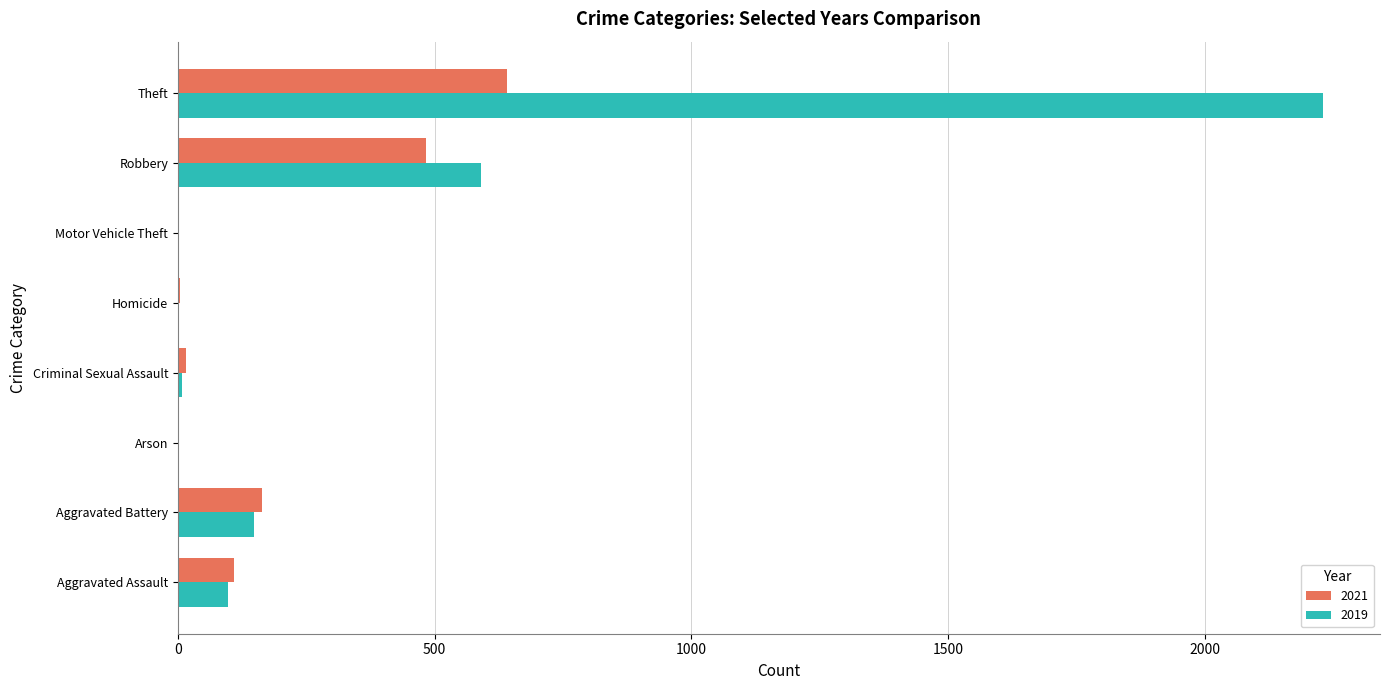

What is the sum of the 2021 values at Aggravated Assault and Theft?

752